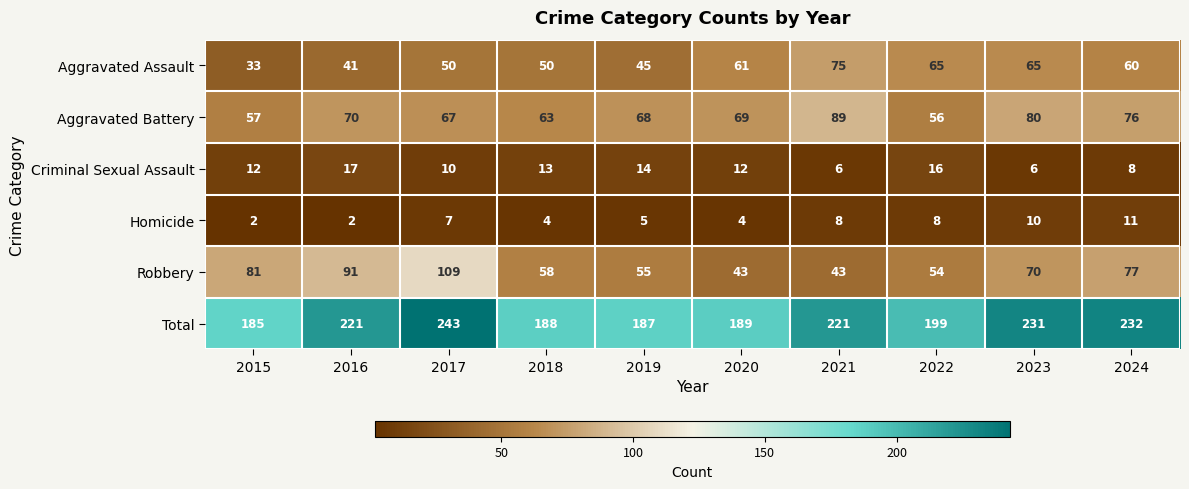

Which series has the widest spread of values?

Robbery